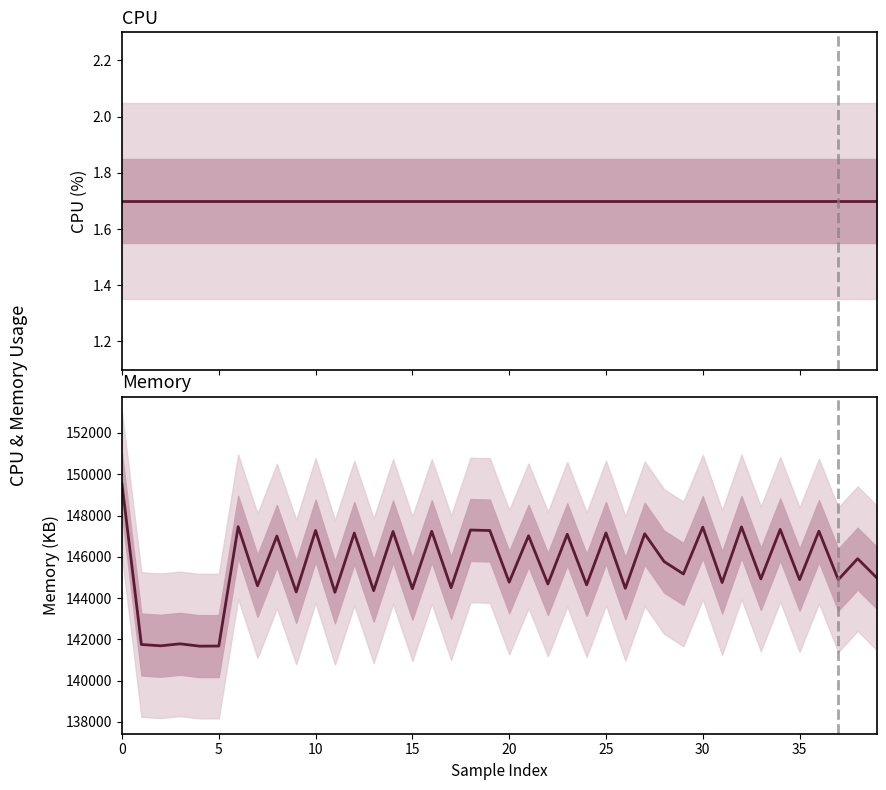

Which series has the largest total across all categories?

mem